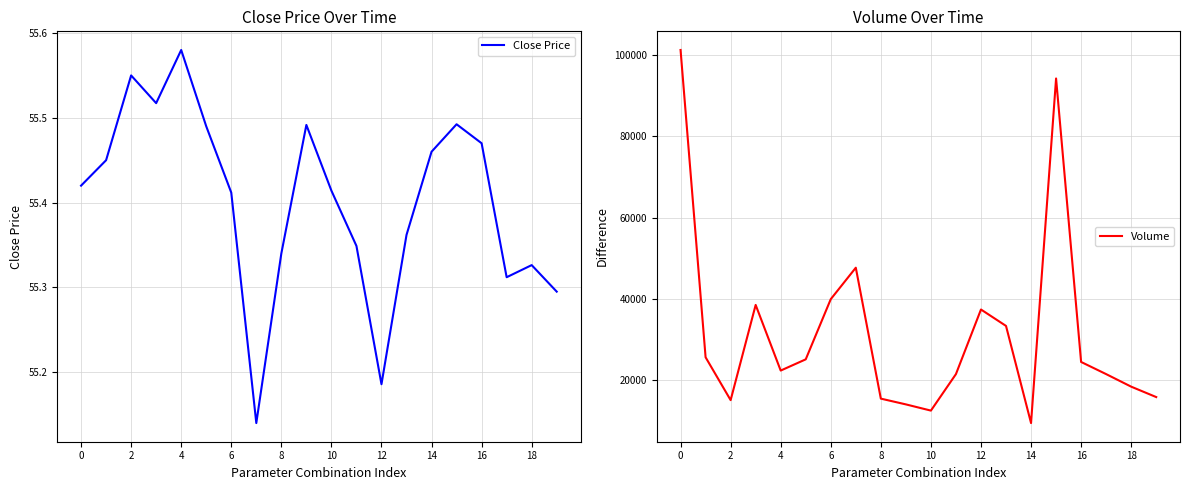

Where is the first local maximum for Close Price?

2